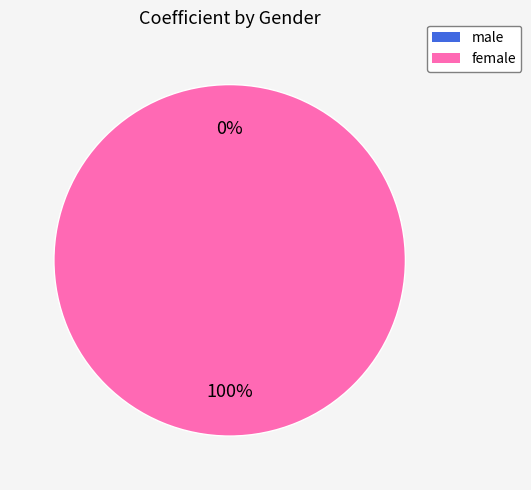

Count the number of slices in the pie.

2